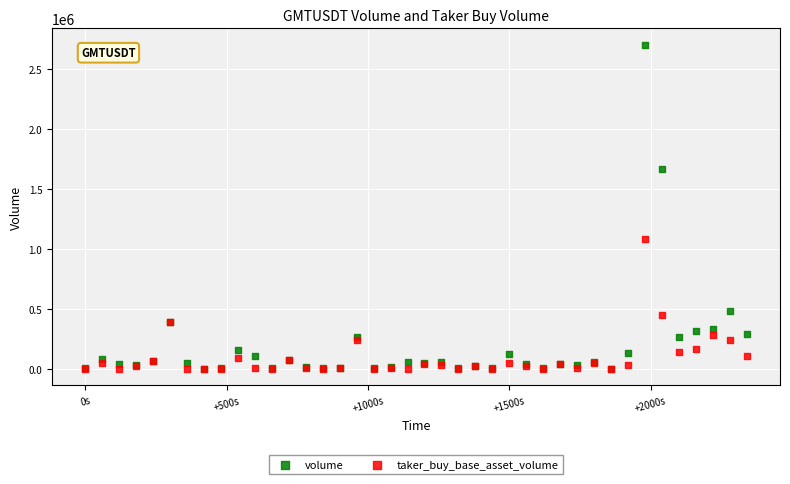

In the volume series, what Y value is closest to 1353189?

1666260